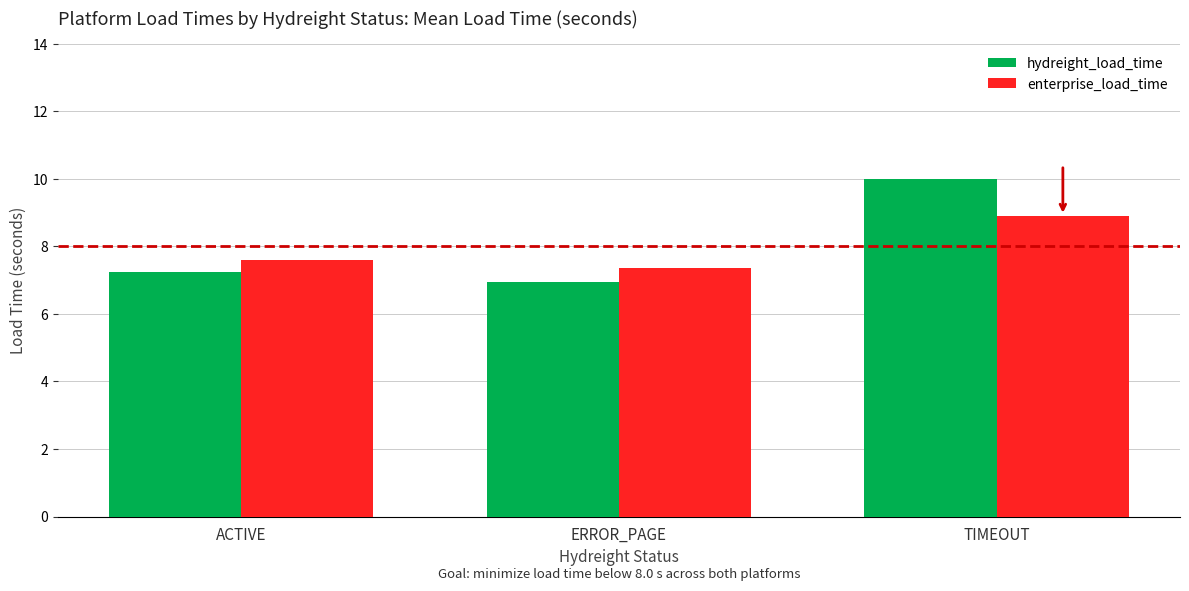

At which label does enterprise_load_time reach its peak?

TIMEOUT